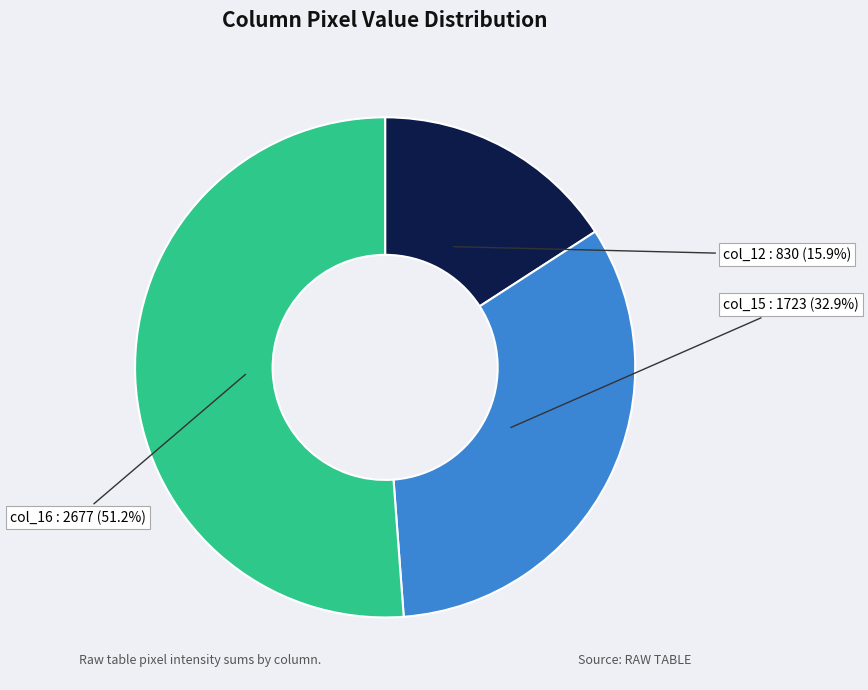

Does any single category account for the majority?

Yes